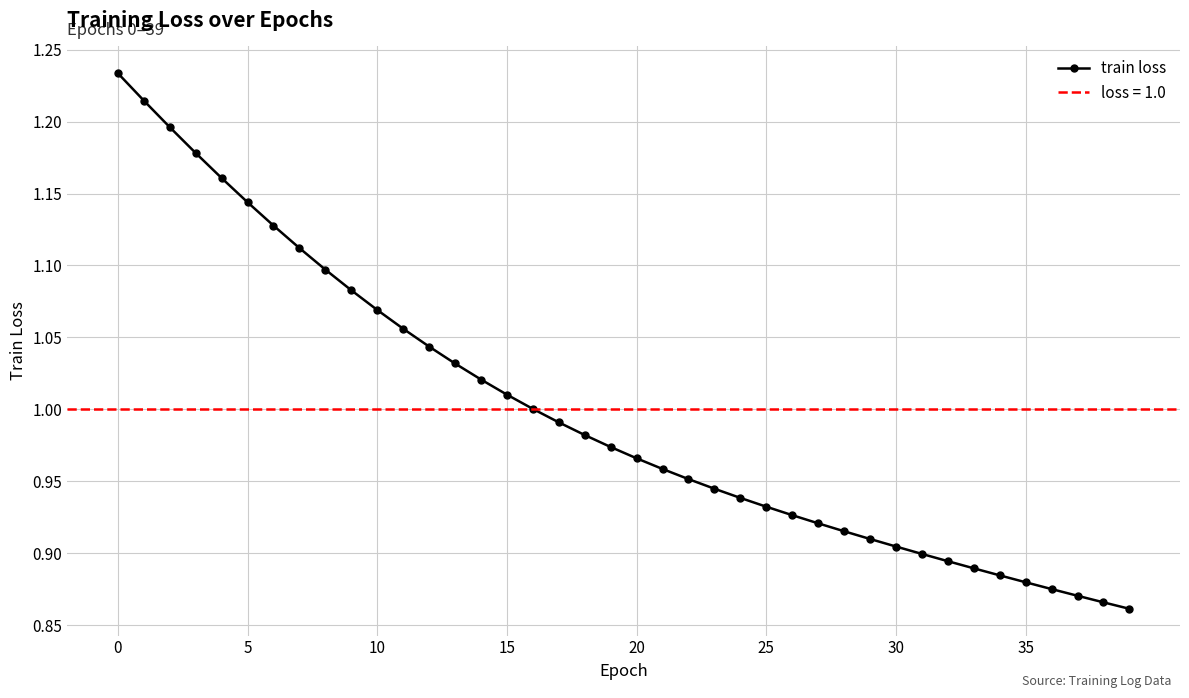

What is the label of the 7th point from the right?

33